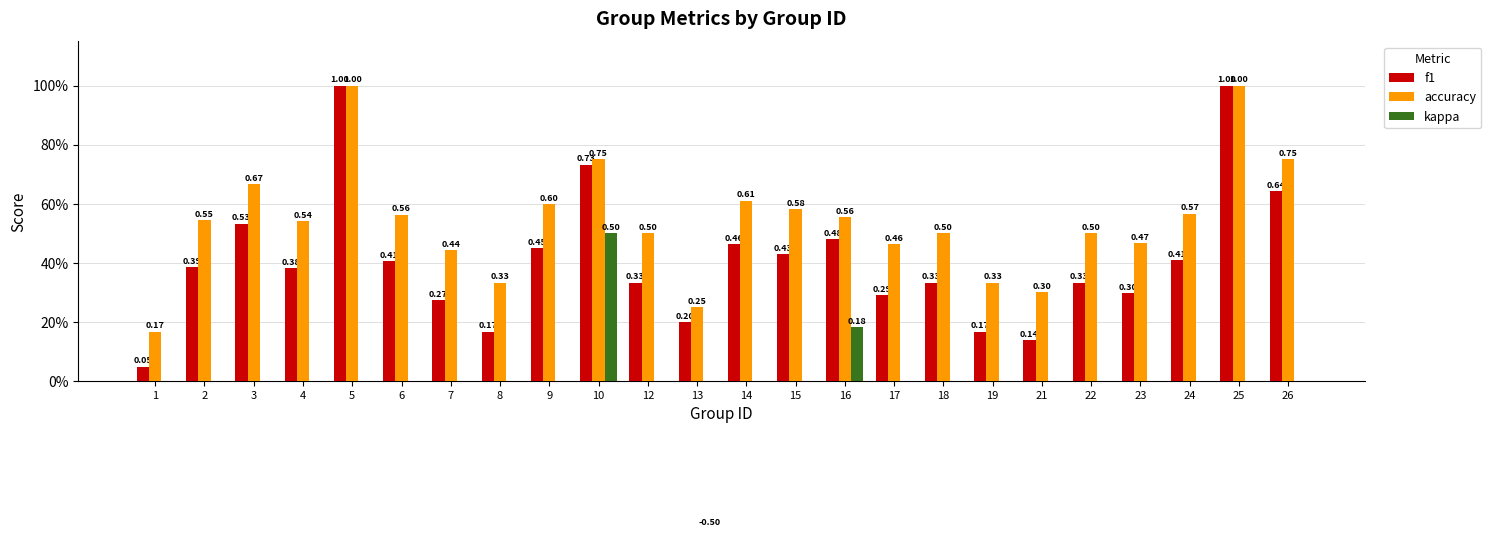

What is the value of the f1 bar at the 11th from the left?

0.3